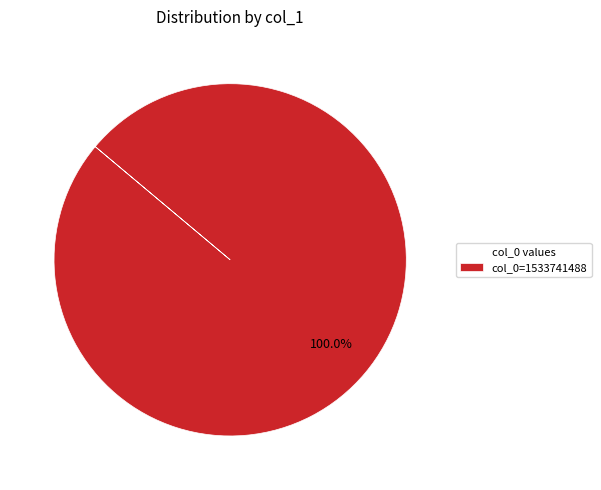

Does any single category account for the majority?

Yes